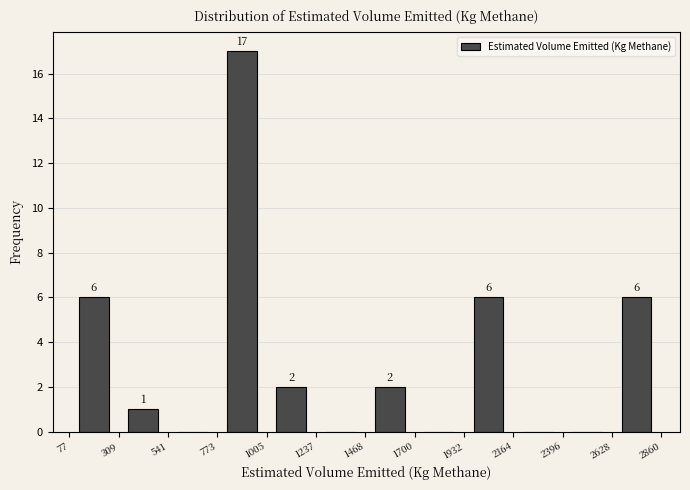

Over which range of the x-axis is the bar tallest?

773 to 1005